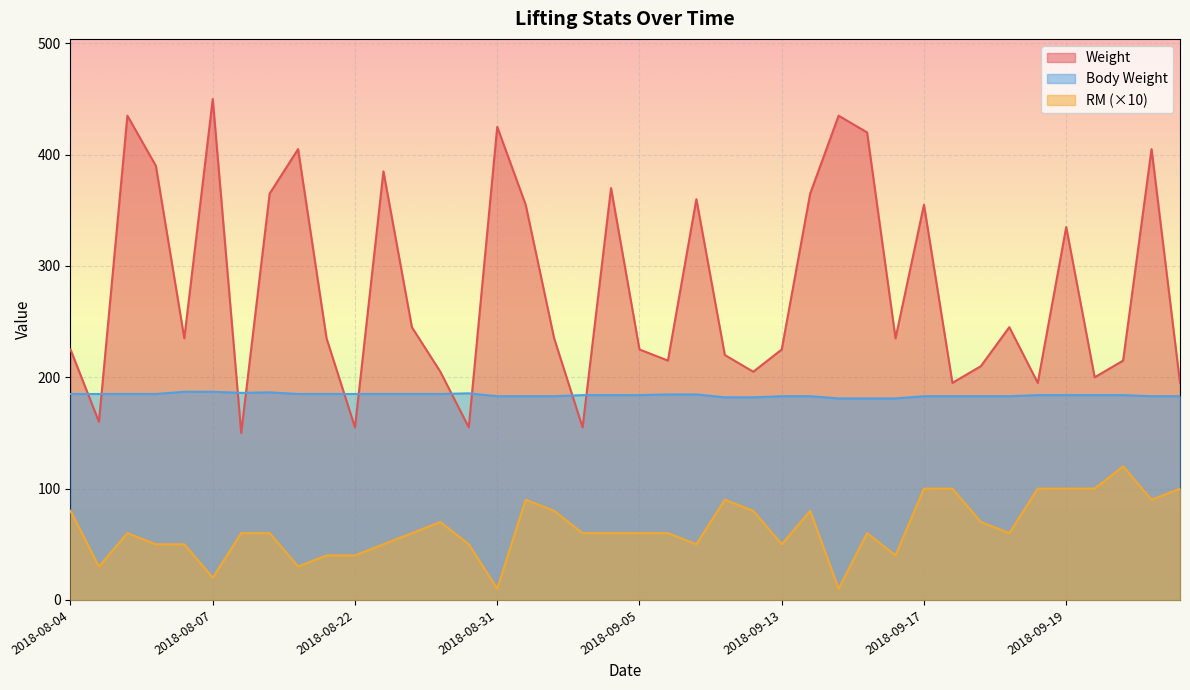

Is it true that Weight equals 450.0 at 2018-08-07?

True